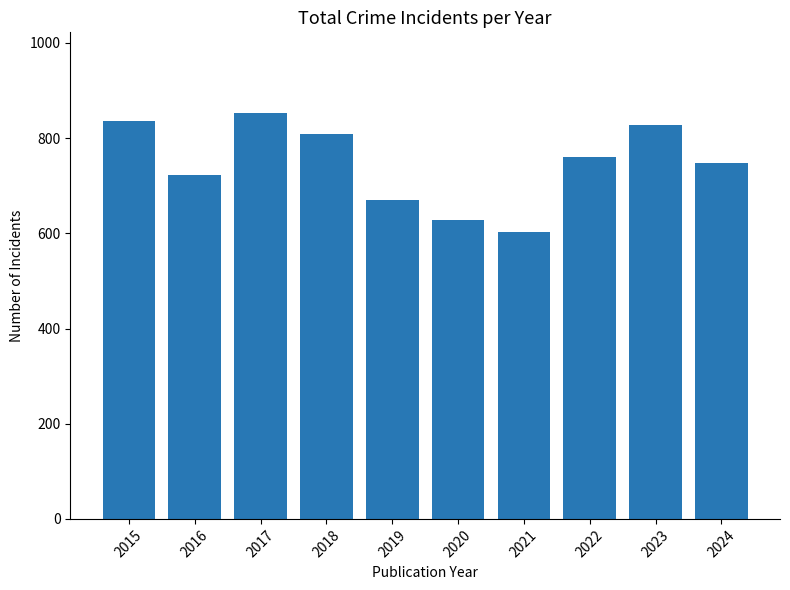

Are the bars horizontal?

No